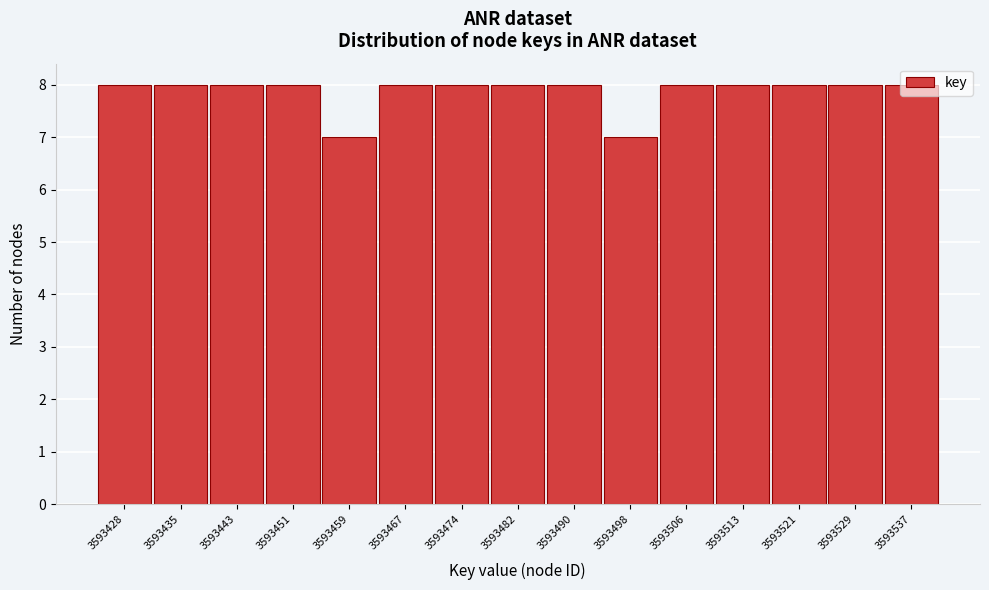

The chart shows a value of 8 at 3593474. True or false?

True